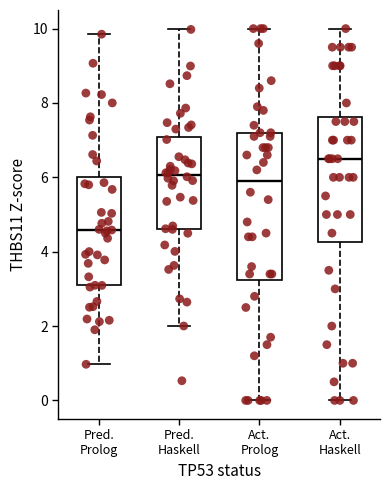

Reading left to right, transcribe this box plot: for each box, give where its median line is, the range the box spans, and where its two whiskers end, as read against the y-axis. The values are not printed on the chart, so give them approximately, as read against the axis.

Pred. Prolog: median 4.6, box 3.0 to 6.0, whiskers 1.0 to 9.8
Pred. Haskell: median 6.0, box 4.6 to 7.0, whiskers 2.0 to 10.0
Act. Prolog: median 6.0, box 3.2 to 7.2, whiskers 0.0 to 10.0
Act. Haskell: median 6.6, box 4.2 to 7.6, whiskers 0.0 to 10.0